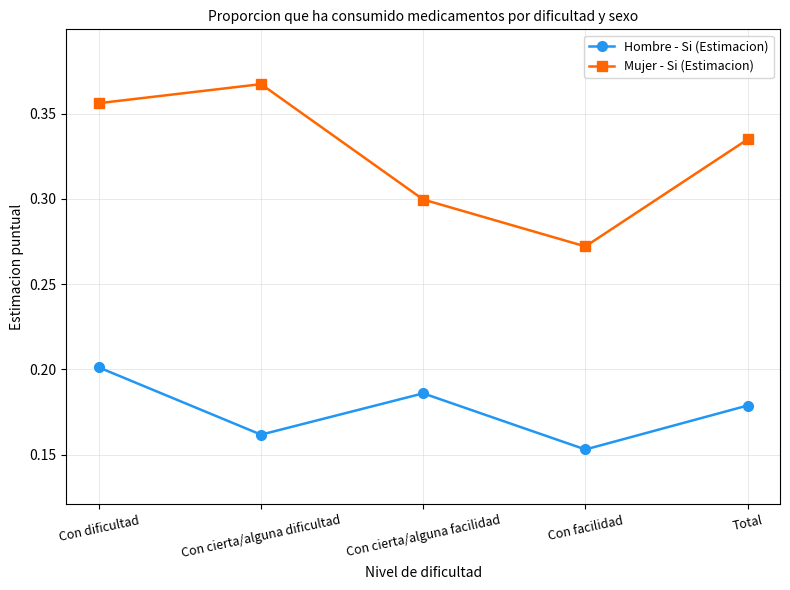

How many categories are shown in the chart?

5